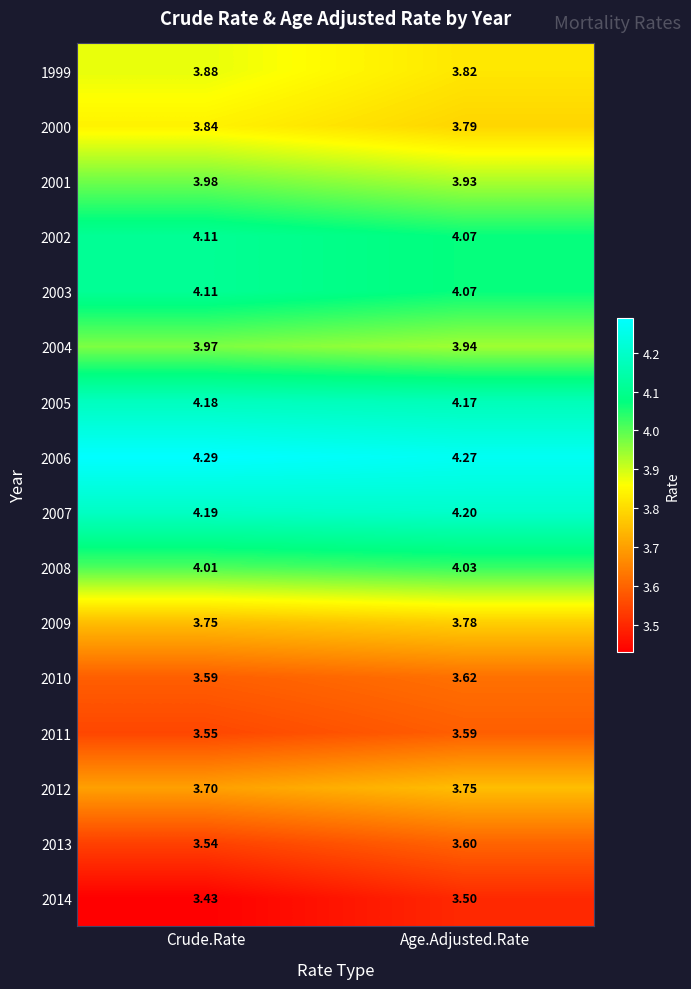

Where is 2007 nearest to the value 4?

Crude.Rate